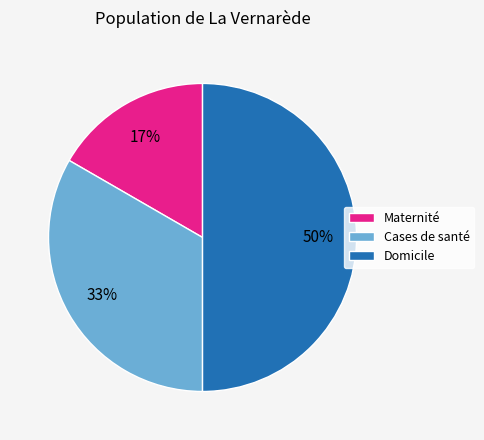

Does Cases de santé account for over 50% of the chart?

No